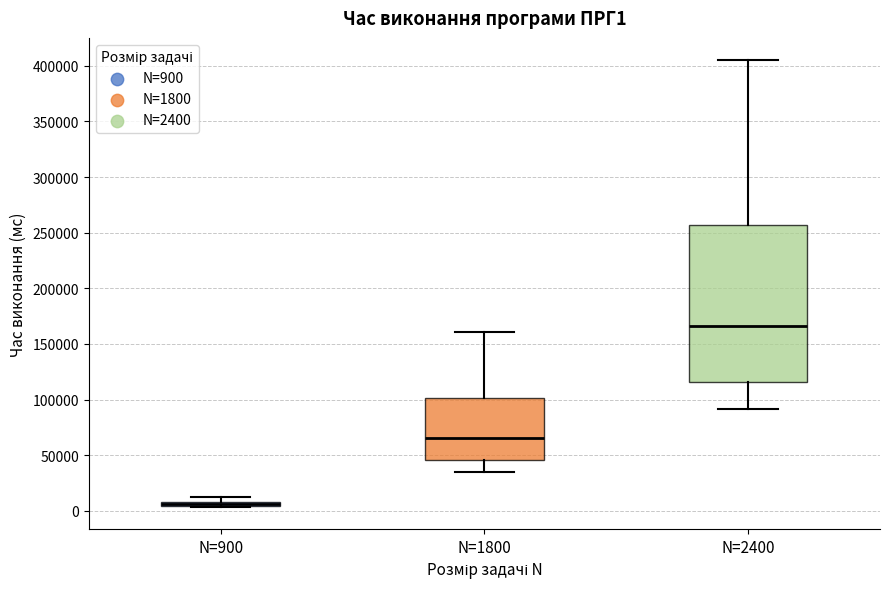

Which box is the tallest, from its lower edge to its upper edge?

N=2400